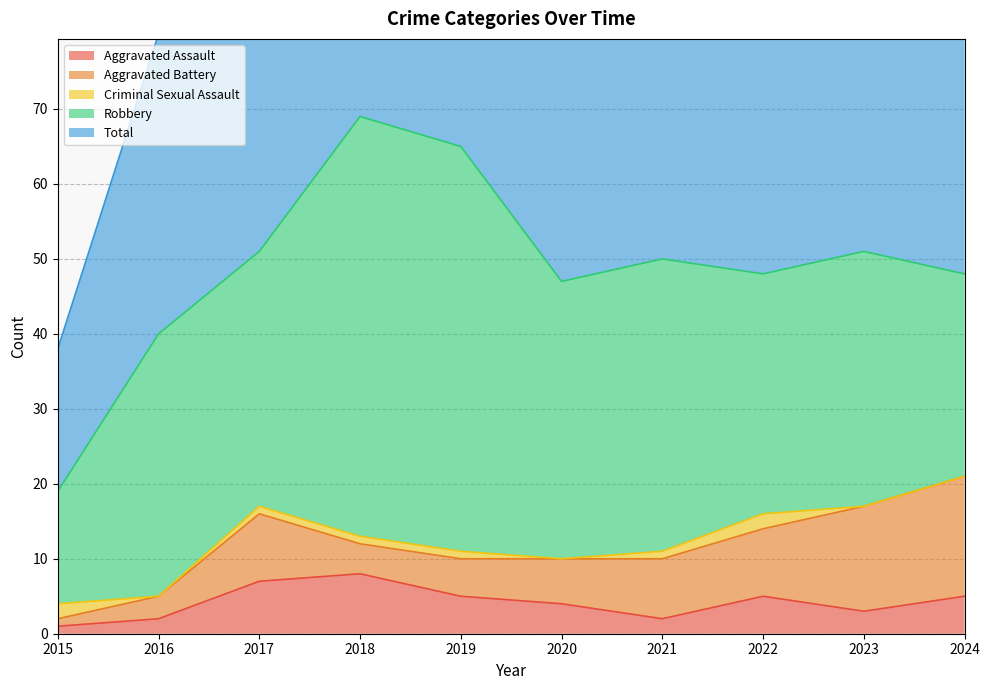

What is the difference between the highest and lowest values at 2020?

47